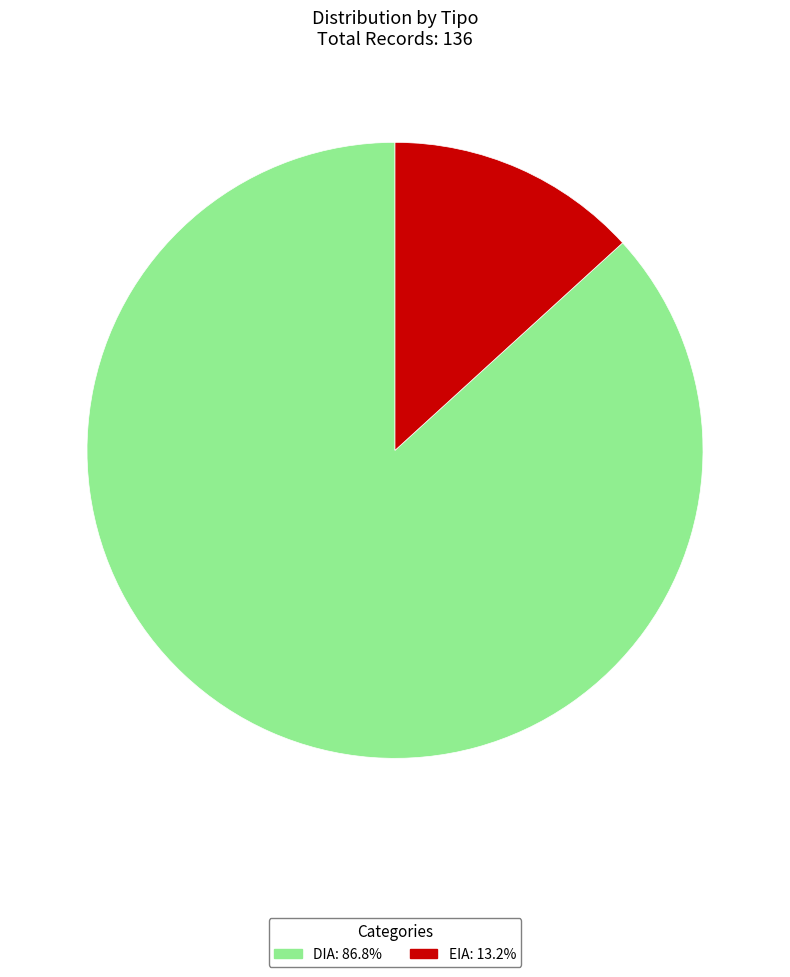

How many slices are in this pie chart?

2